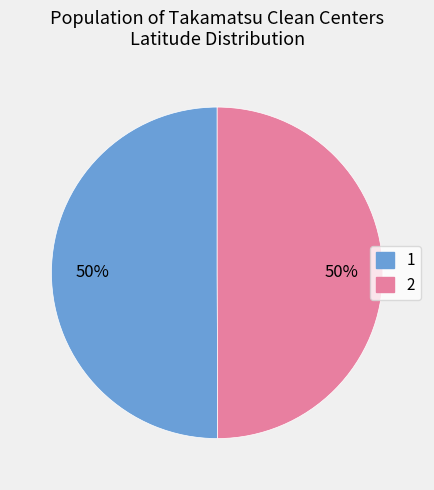

The 1 slice represents 50% of the pie. True or false?

True